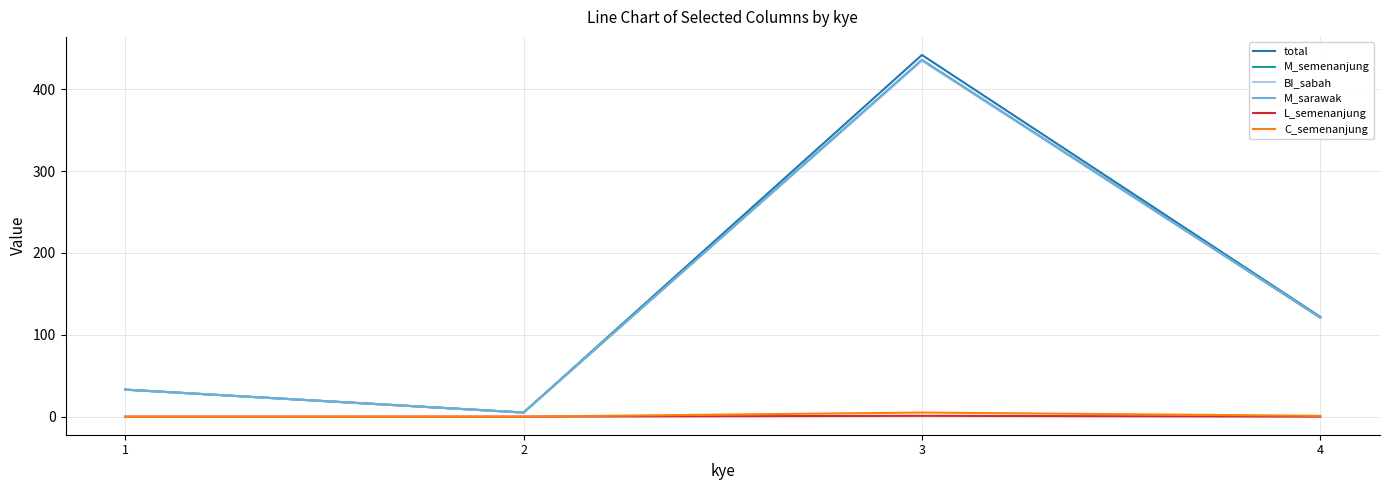

Does the chart display data point markers on the line(s)?

No